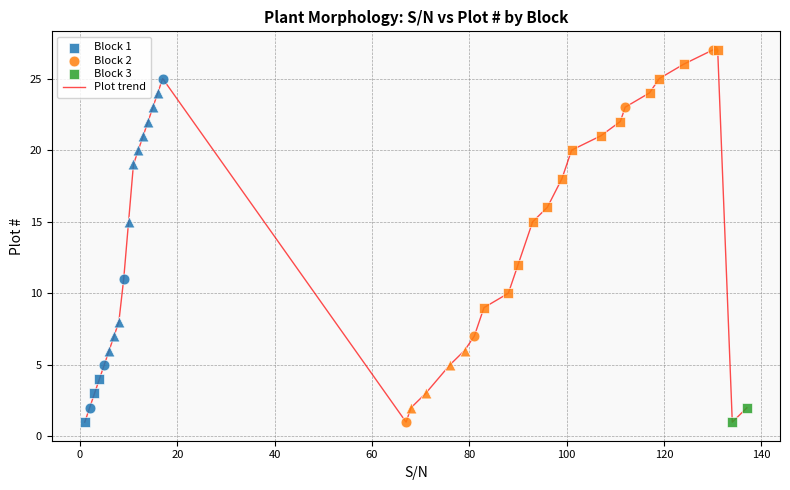

What is the difference between the maximum and minimum values?

26